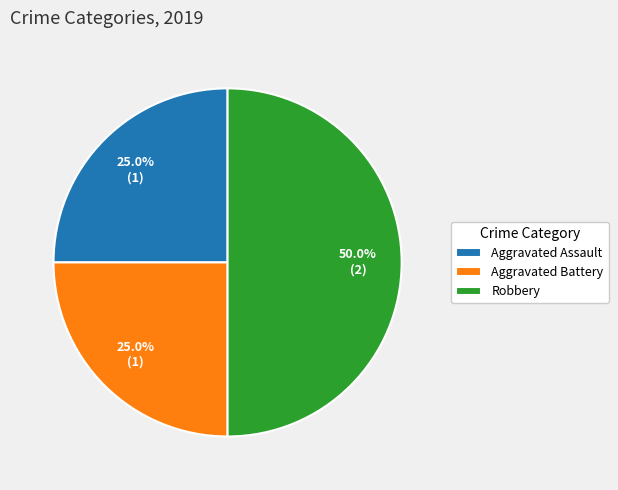

How many slices are in this pie chart?

3